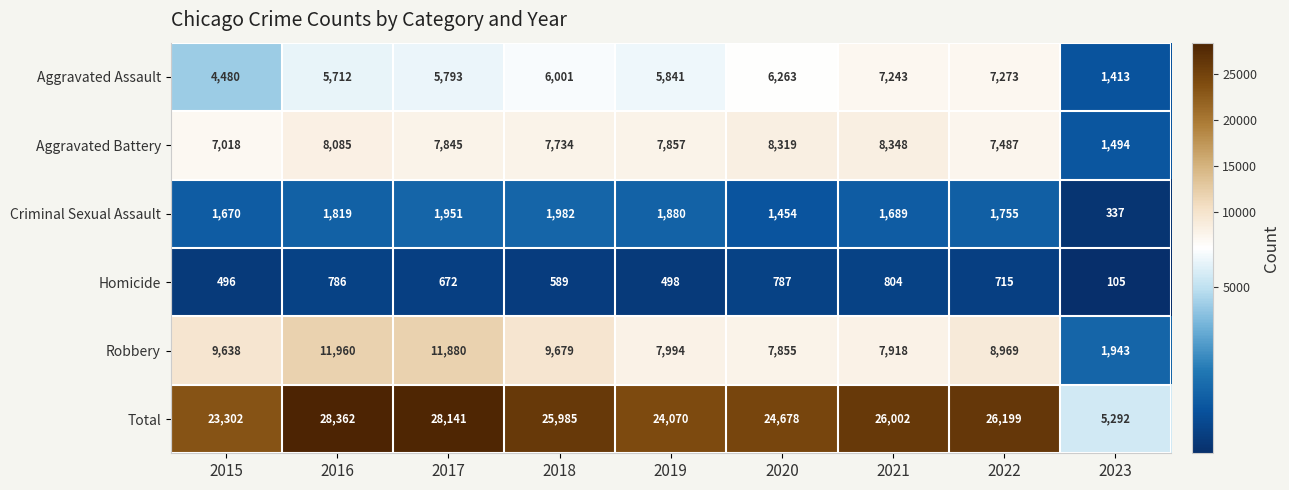

Is it true that Homicide equals 793 at 2019?

False